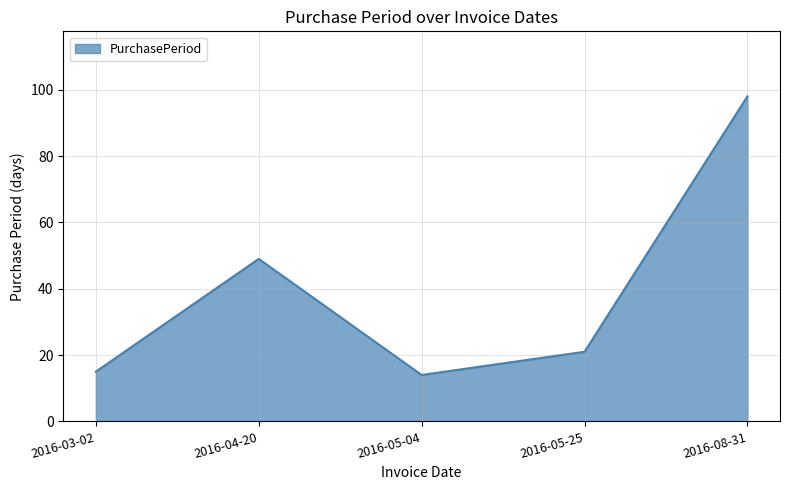

Approximately how many times larger is the value at 2016-03-02 compared to 2016-05-25?

0.7